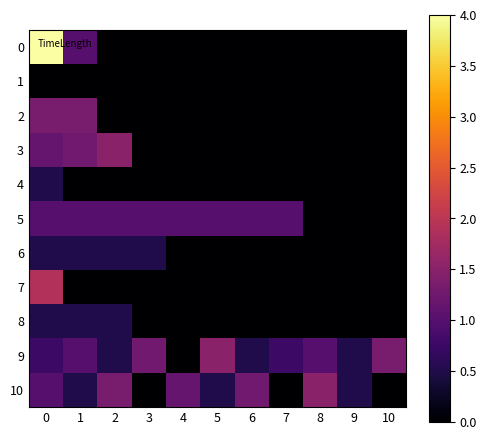

Between 1 and 9, which series saw the biggest shift?

2